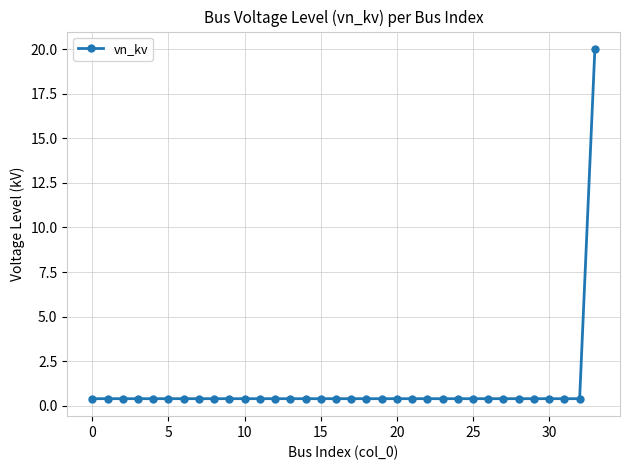

What is the sum of all values?

33.2